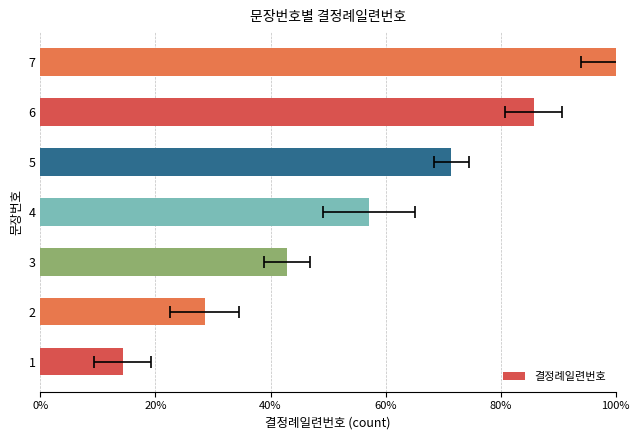

How many bars are there in total?

7